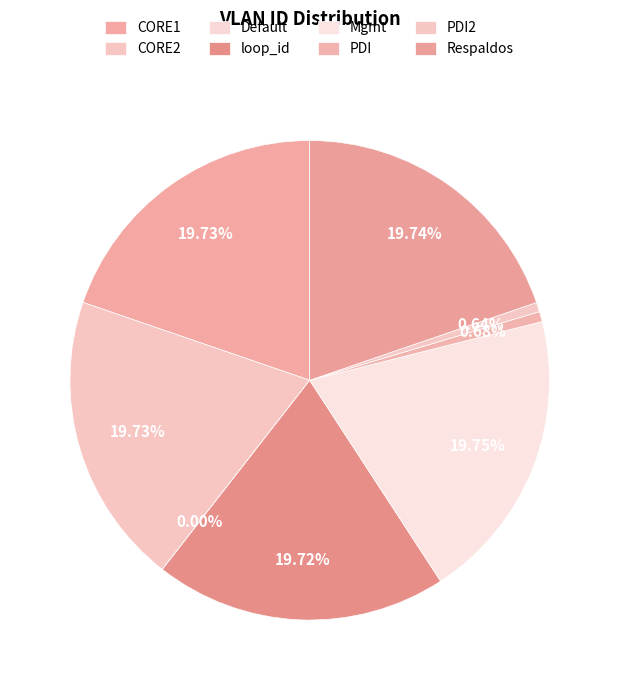

To the nearest percent, what is the average slice percentage?

12%